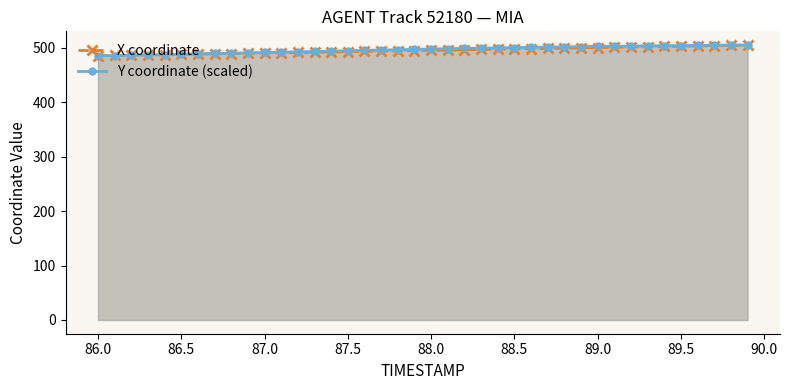

What is the greatest value displayed?

505.0